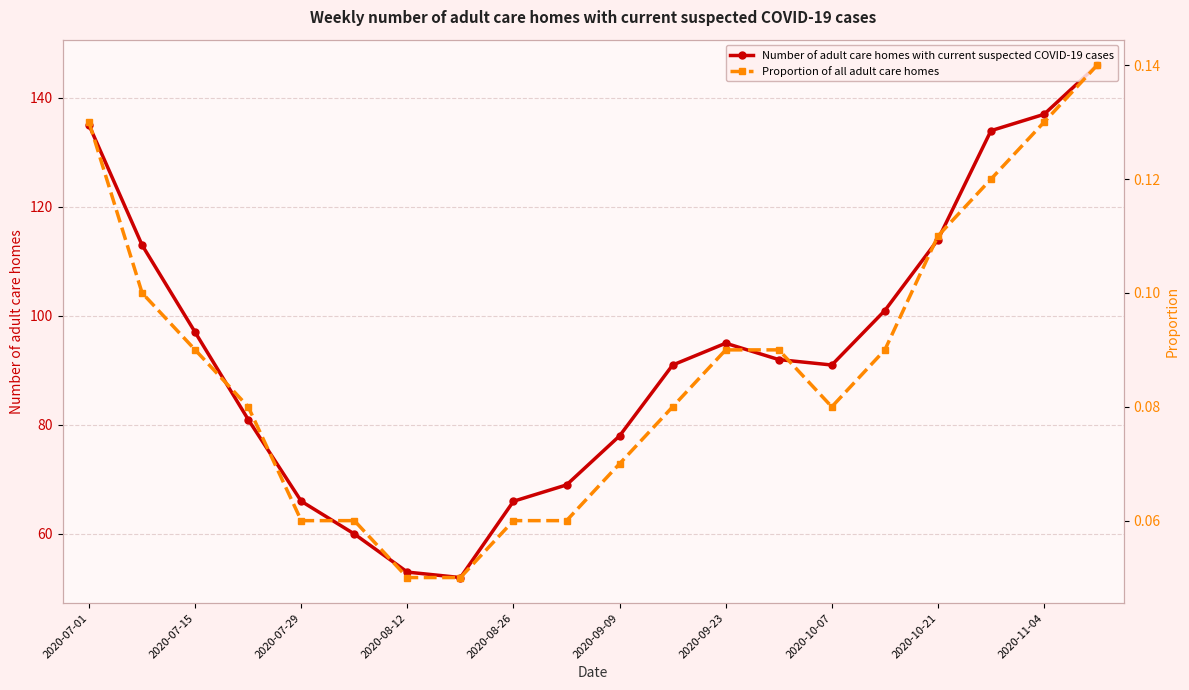

What is the highest value of the Number of adult care homes with current suspected COVID-19 cases series?

146